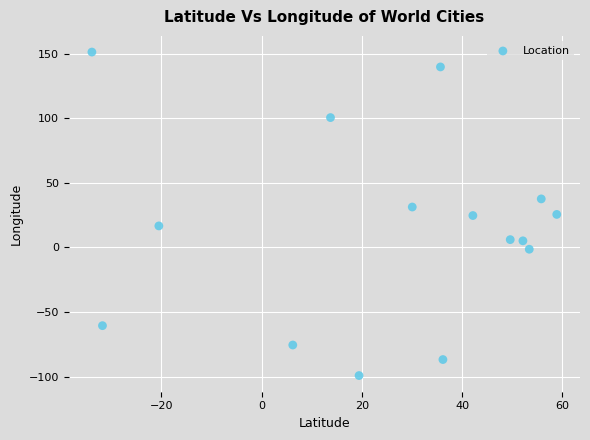

What is the range of Y values (max minus min)?

250.3